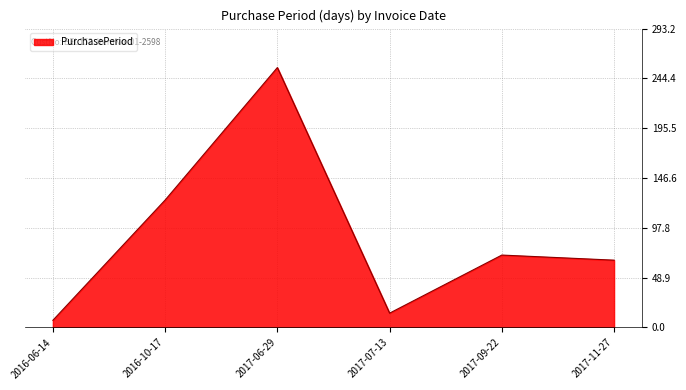

What is the change in value from 2017-07-13 to 2017-09-22?

+57